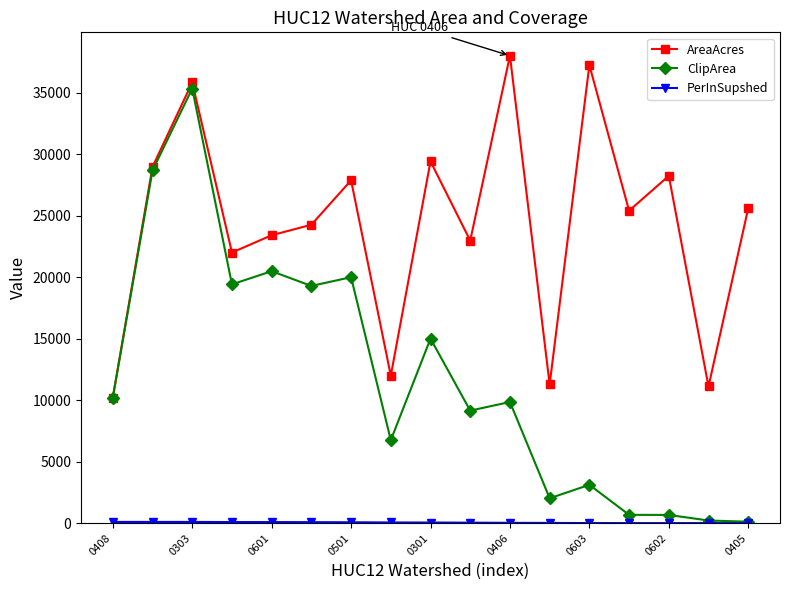

What is the value of the AreaAcres point at the 11th from the left?

38020.8